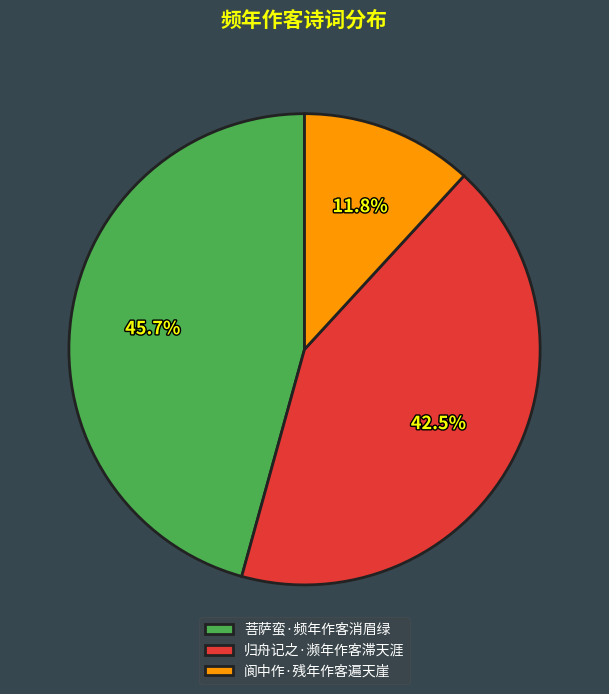

Does 菩萨蛮·频年作客消眉绿 represent more than half of the total?

No